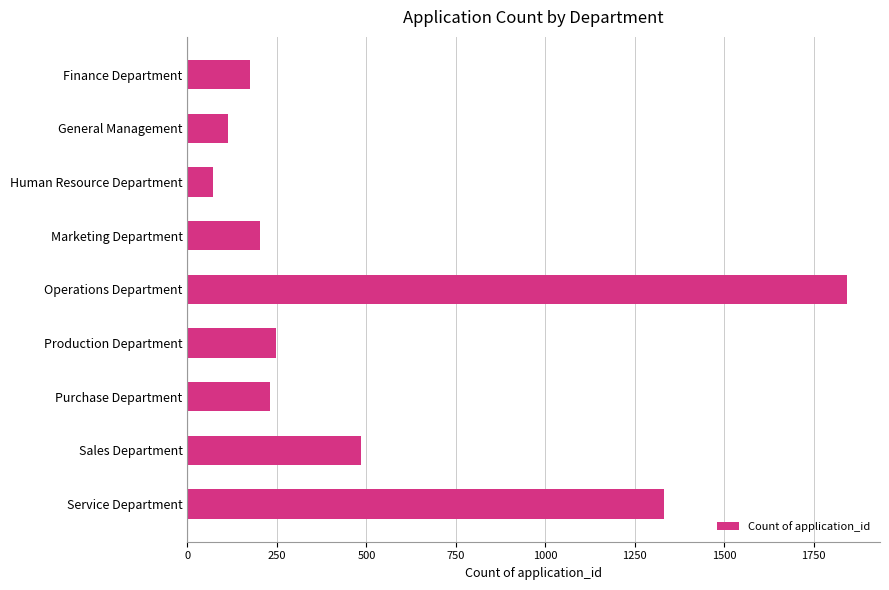

What is the sum of all values?

4697